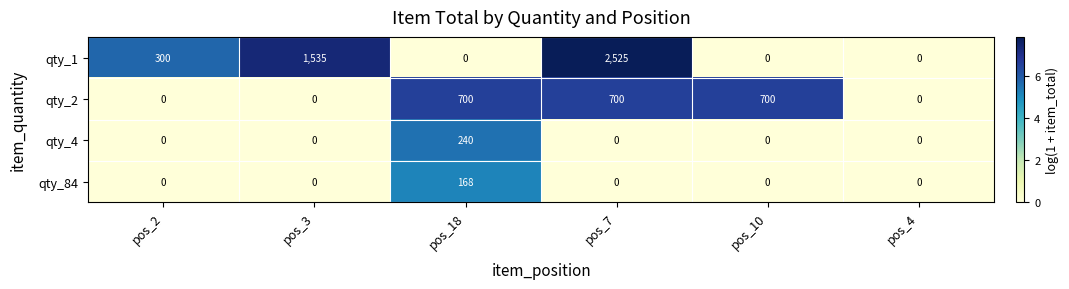

How many data points in qty_4 are above 0?

1